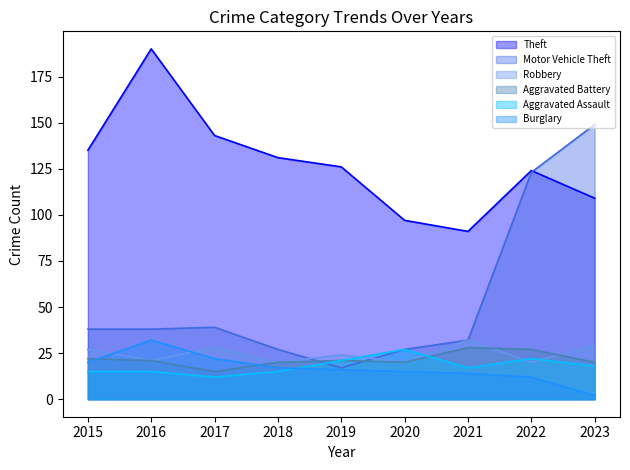

Read the Aggravated Battery value at 2023.

20